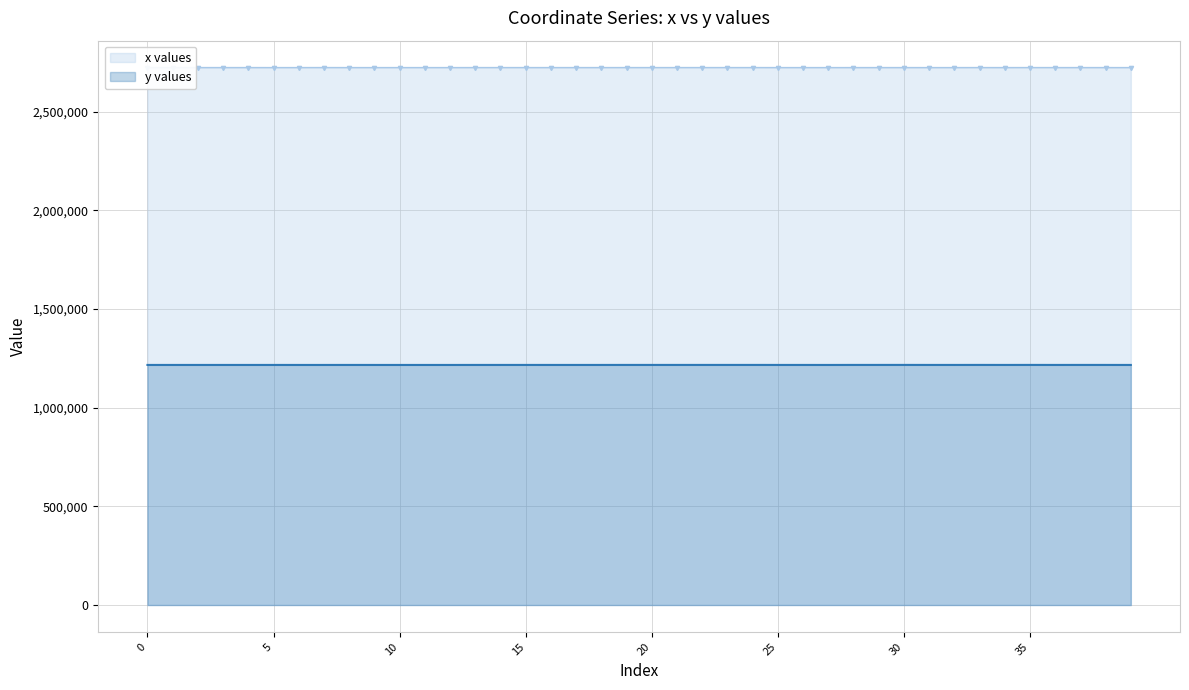

What is the lowest value of the x series?

2723643.8